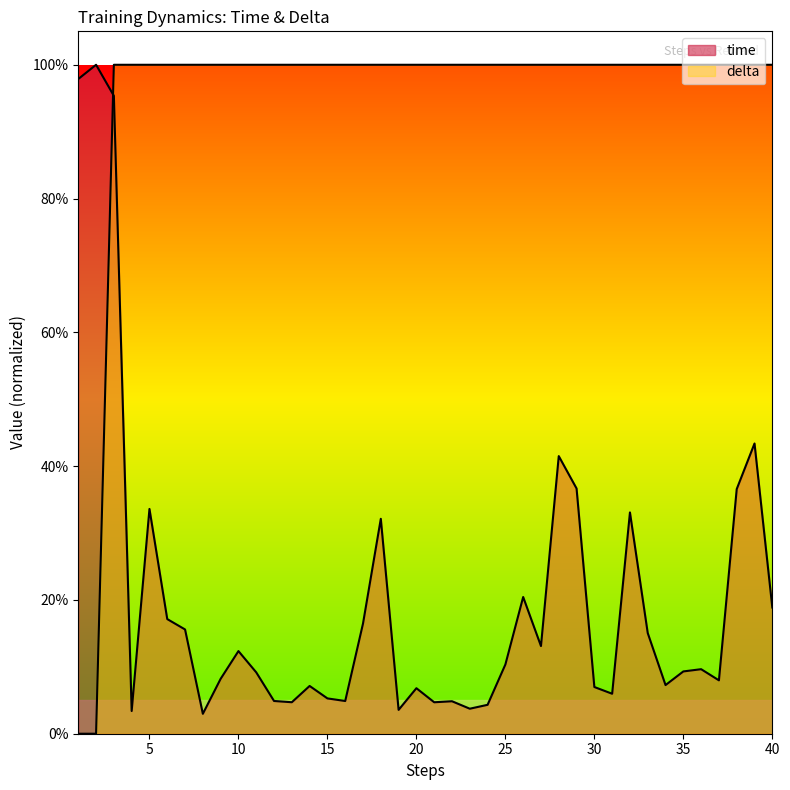

How many intersections are there between delta and time?

1